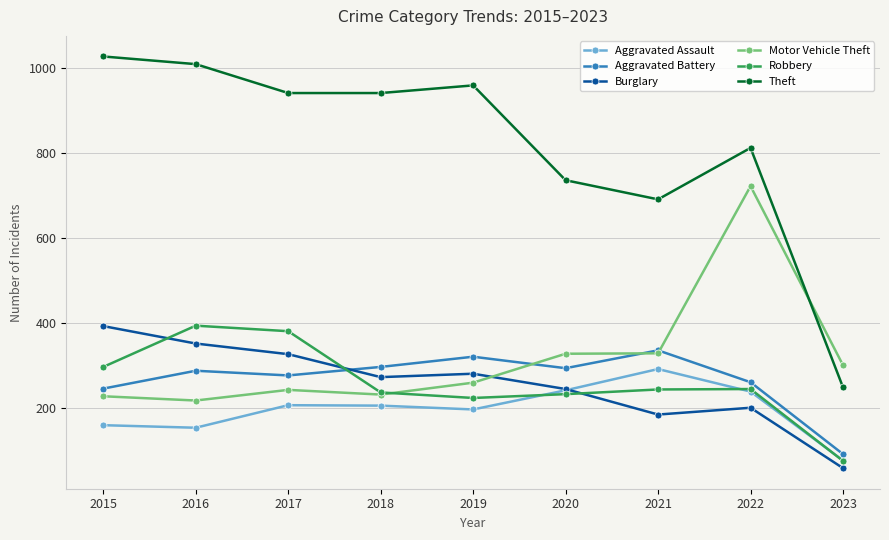

What is the difference between the Theft values at 2015 and 2021?

336